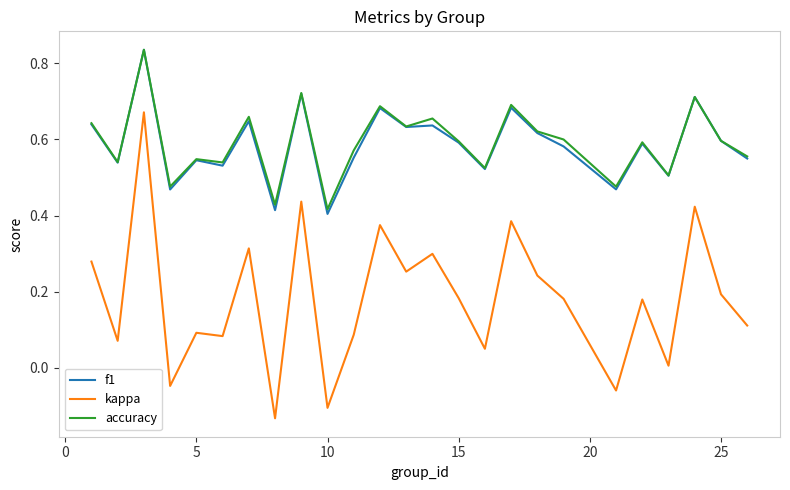

True or false: kappa and accuracy intersect in this chart.

False